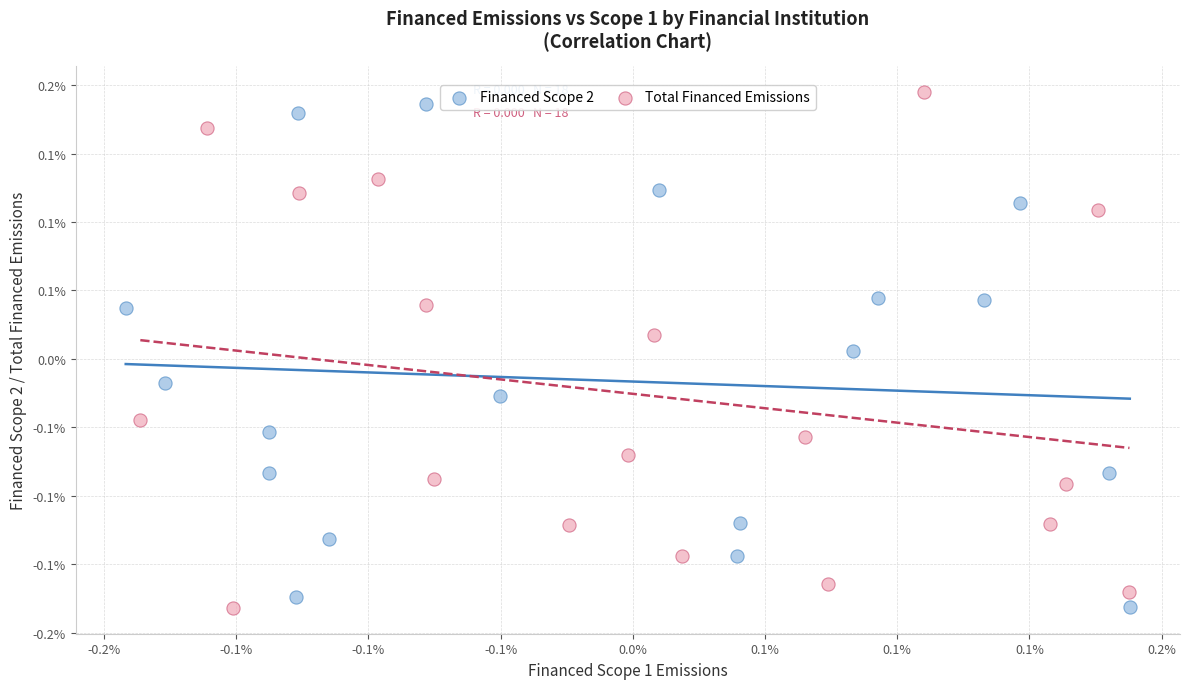

What are all the series names shown in the legend?

Financed Scope 2, Total Financed Emissions